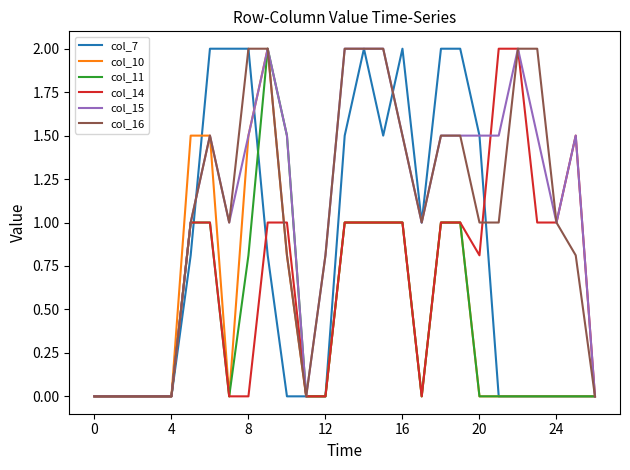

What is the highest value of the col_11 series?

2.0